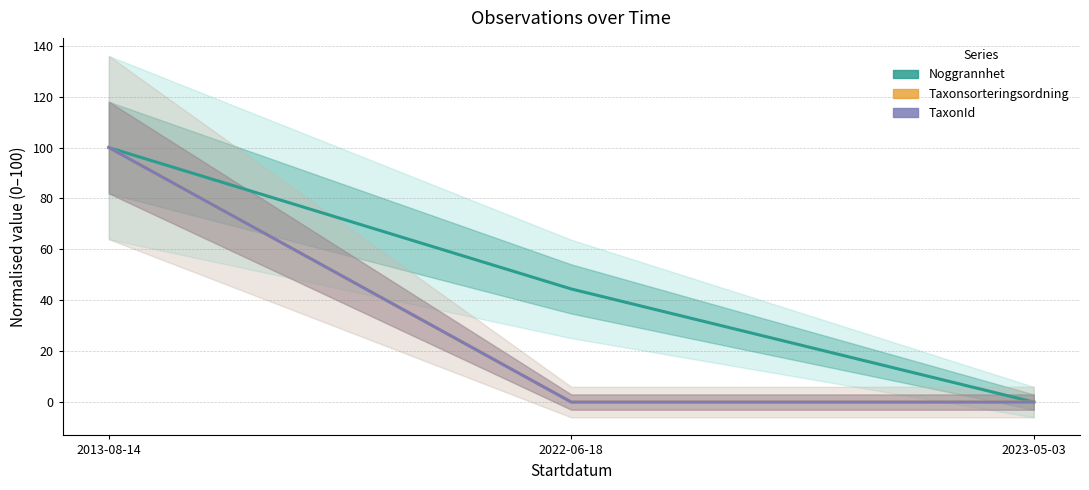

The value of Taxonsorteringsordning at 2022-06-18 is 64.2. True or false?

False